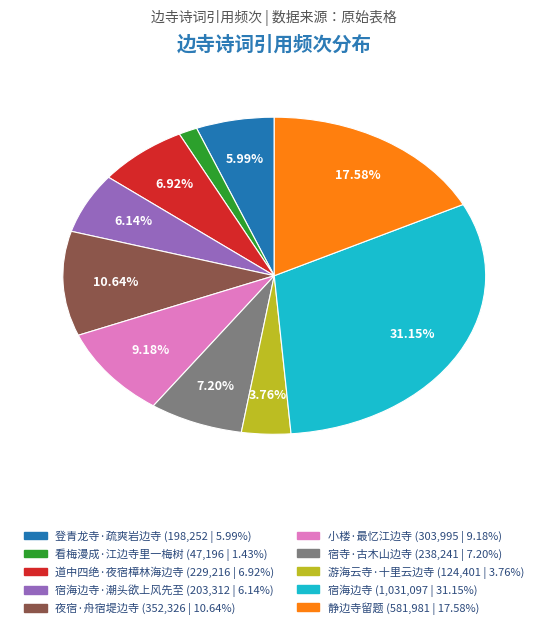

Is there any slice that represents more than half of the pie?

No